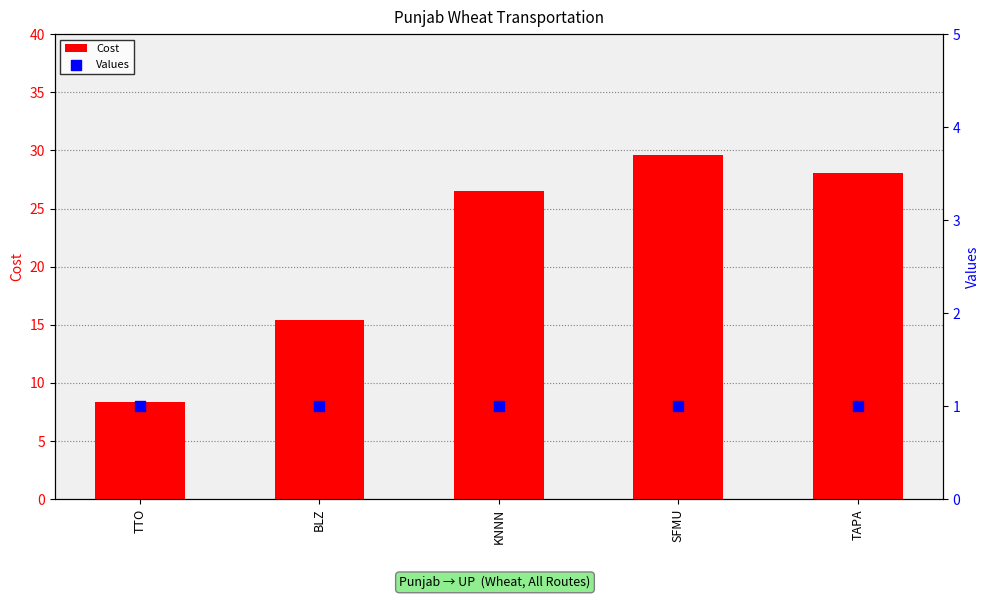

At which category is the sum across all series the highest?

SFMU